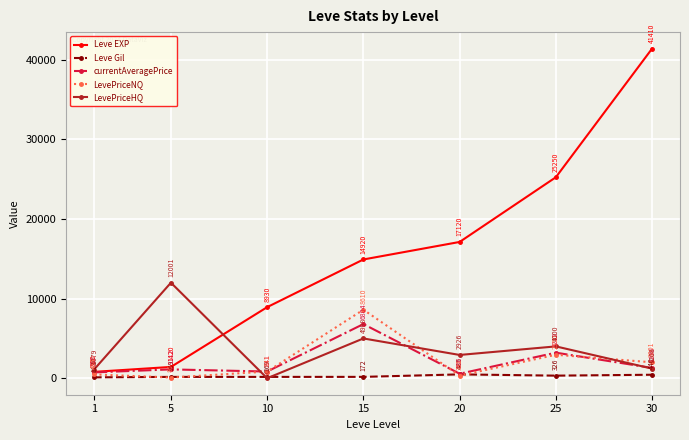

Is the value of Leve EXP at 10 greater than the value of currentAveragePrice at 15?

Yes